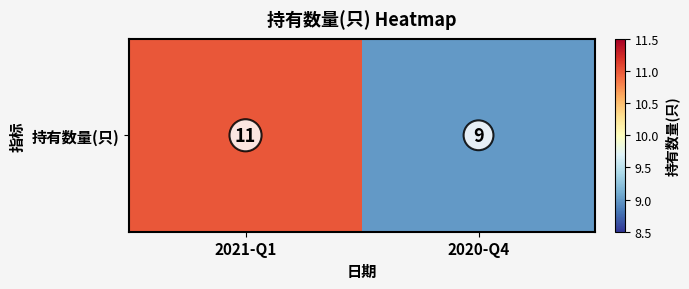

What is the greatest value displayed?

11